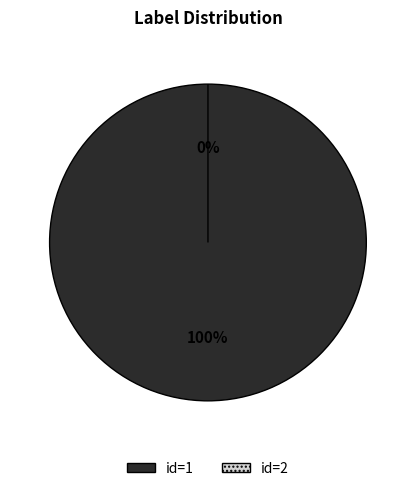

How many slices are in this pie chart?

2